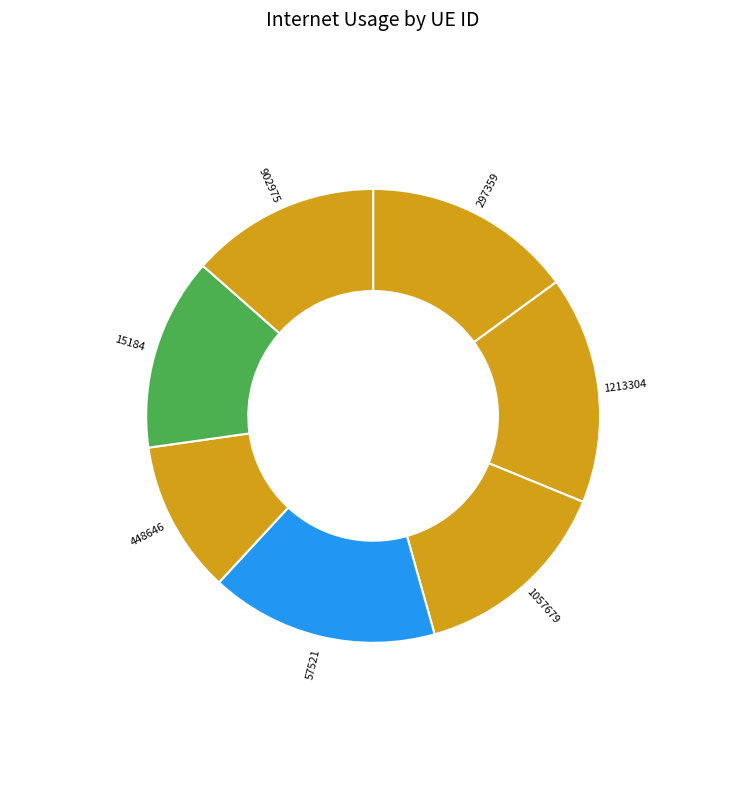

Which category has the smallest portion of the pie?

448646